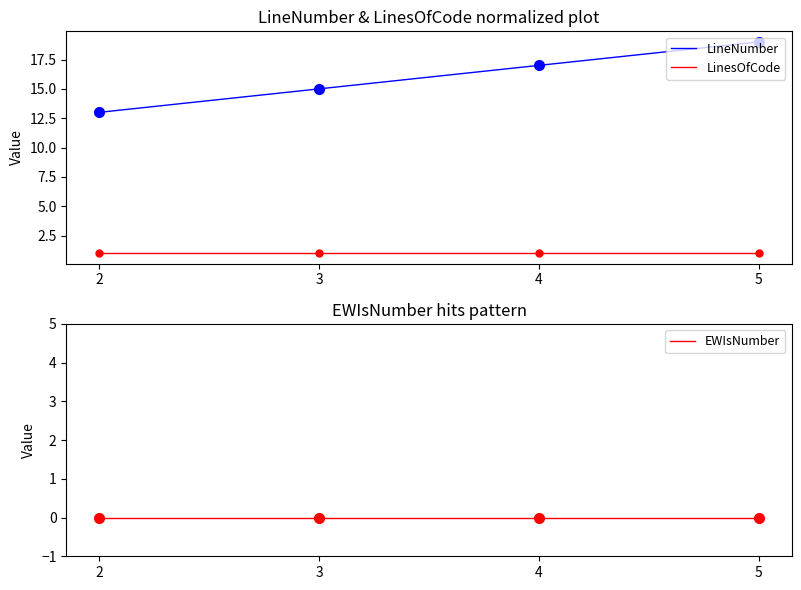

What is the sum of the LinesOfCode values at 4 and 2?

2